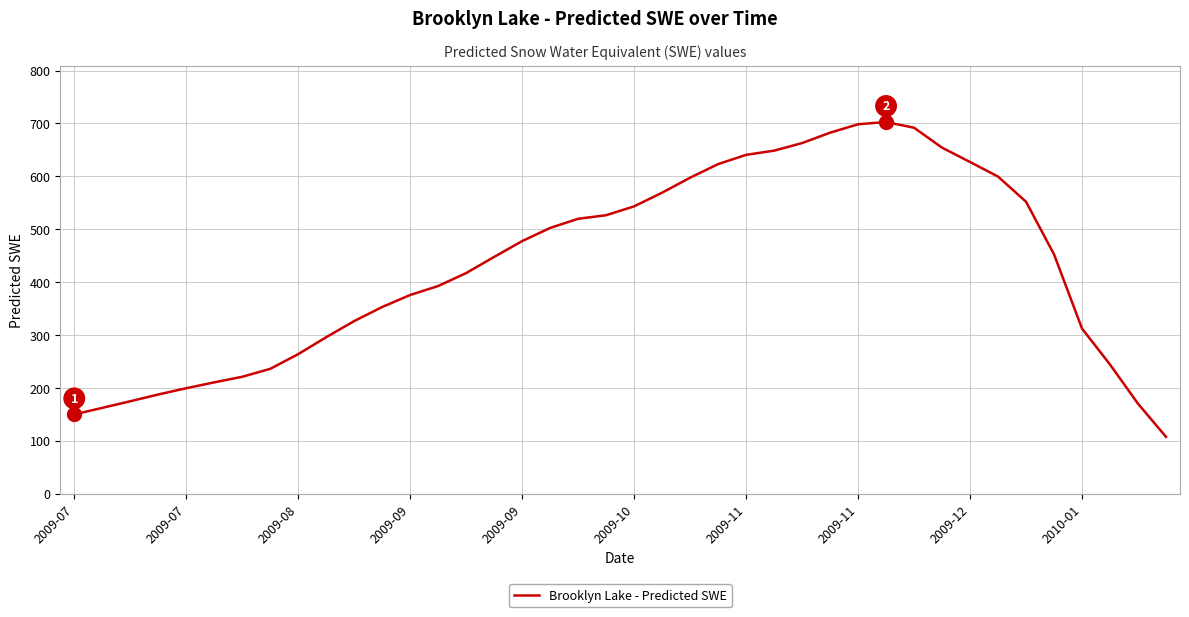

What is the difference between the maximum and minimum values?

595.4